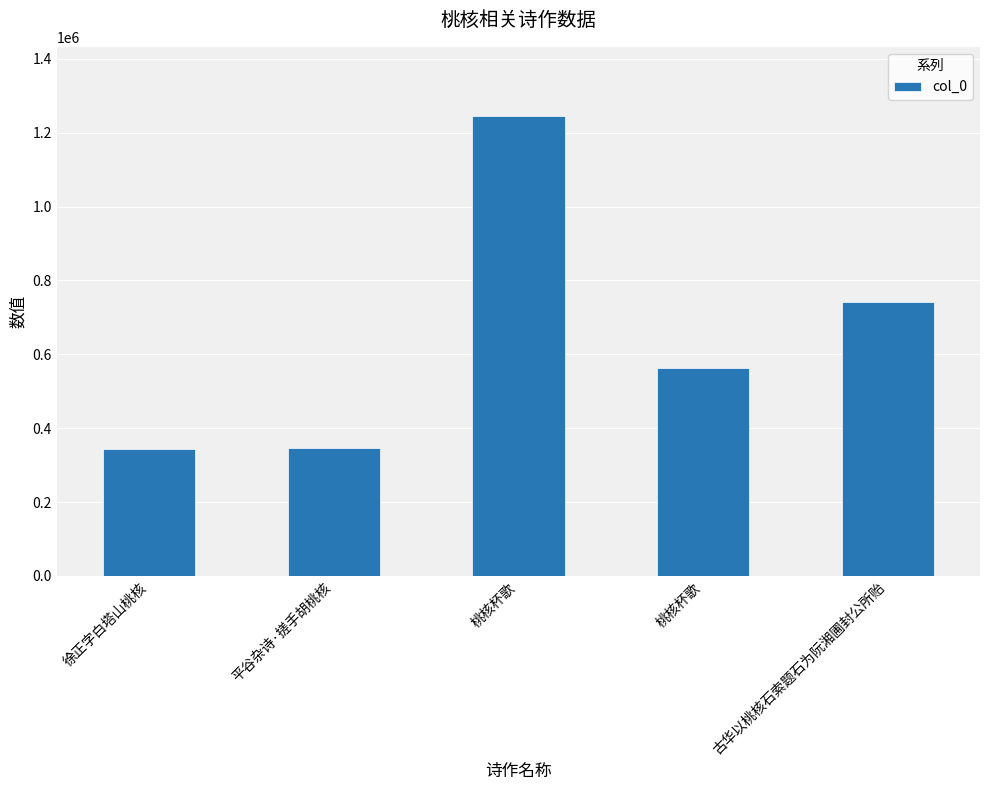

The chart shows a value of 344827 at 徐正字白塔山桃核. True or false?

True